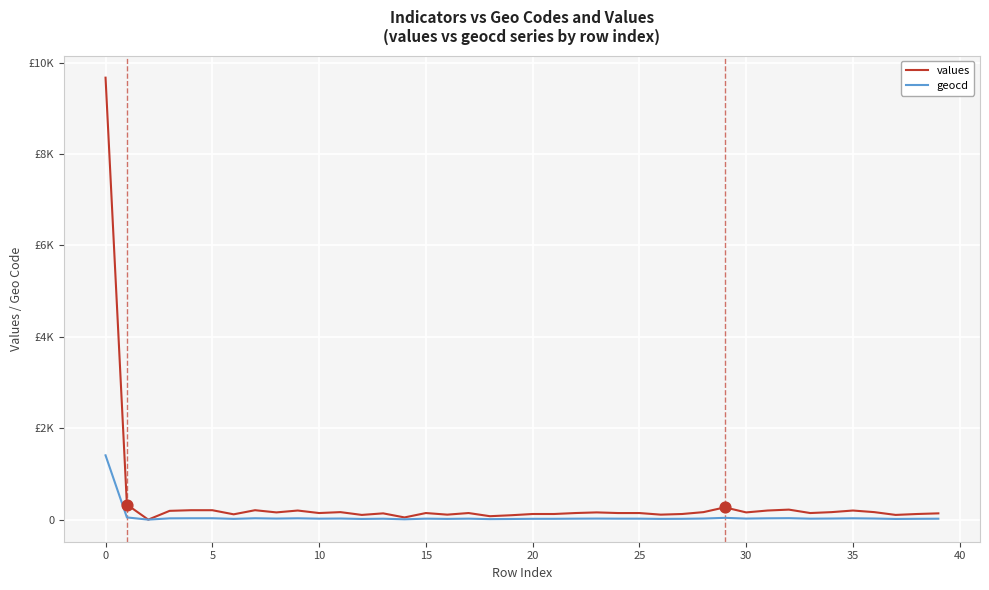

What are all the series names shown in the legend?

values, geocd